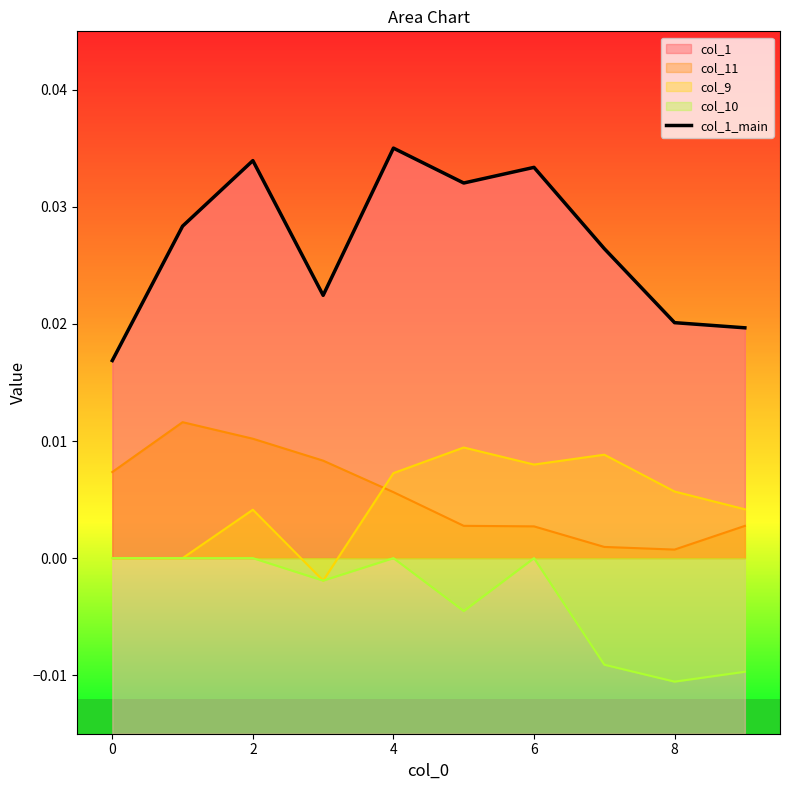

Which has a higher value, 9 or 2?

2